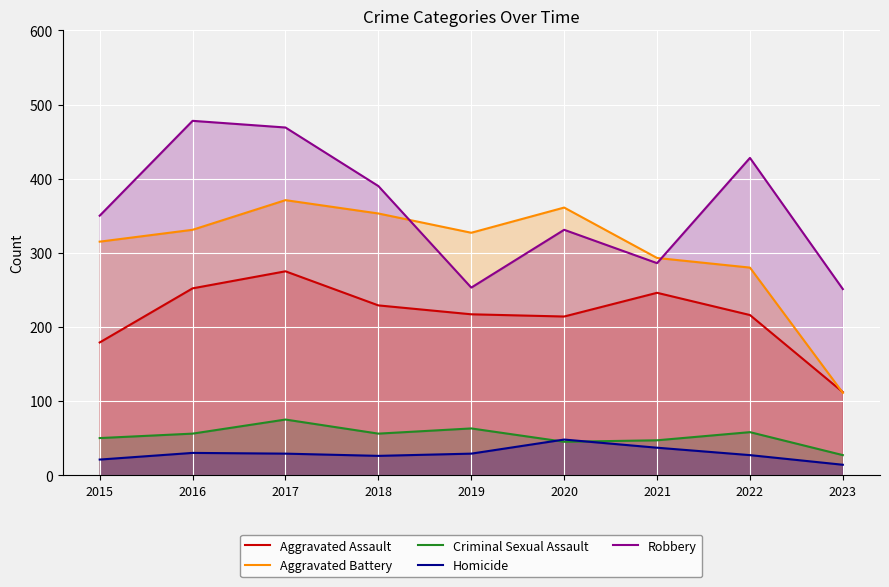

How many data points in Criminal Sexual Assault are above 56?

3